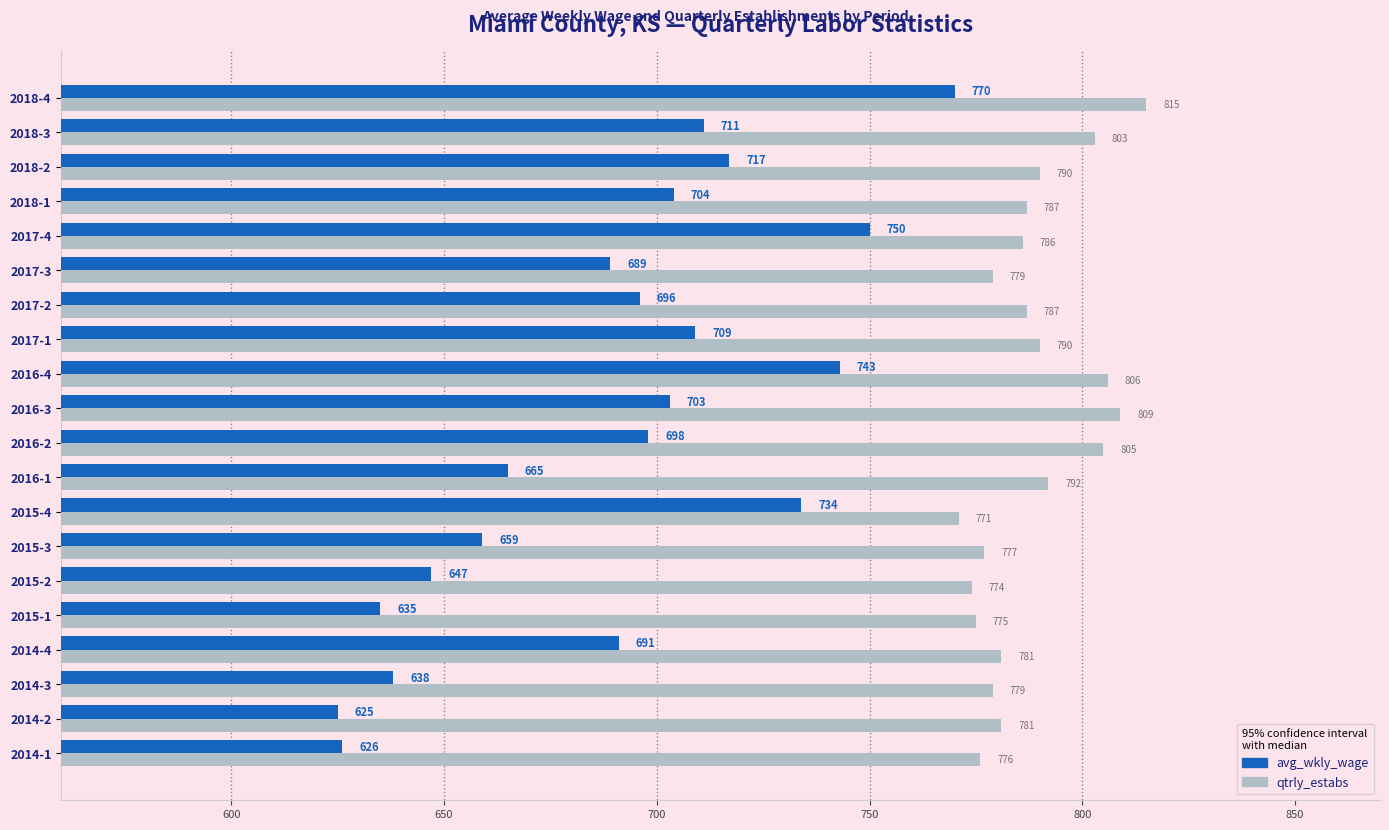

What is the difference between the second highest and minimum values in the qtrly_estabs series?

38